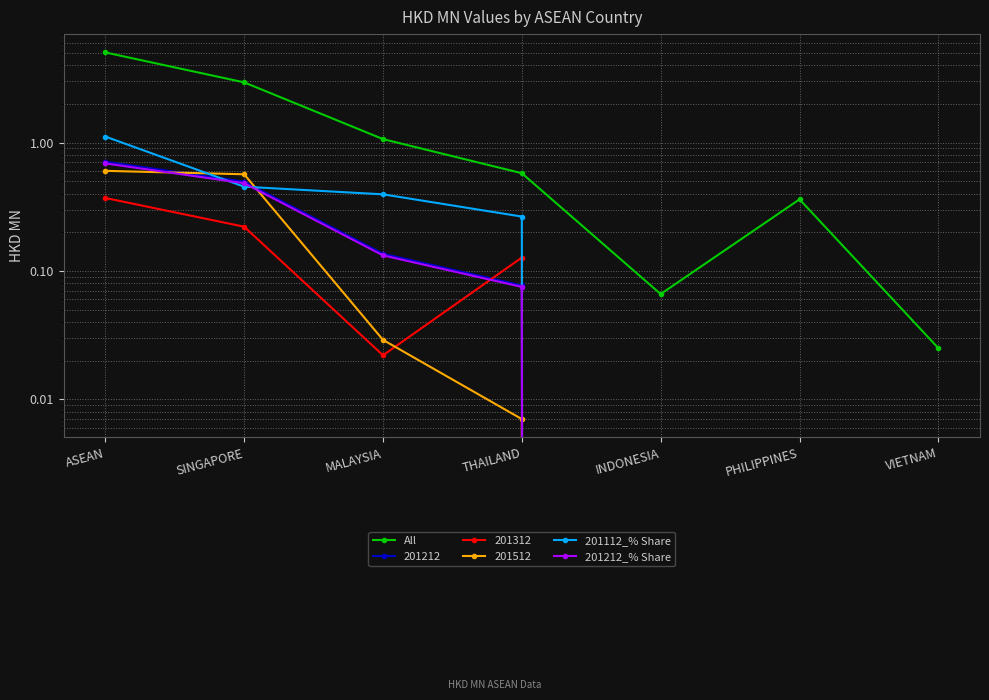

At how many categories does at least one series exceed 1?

3